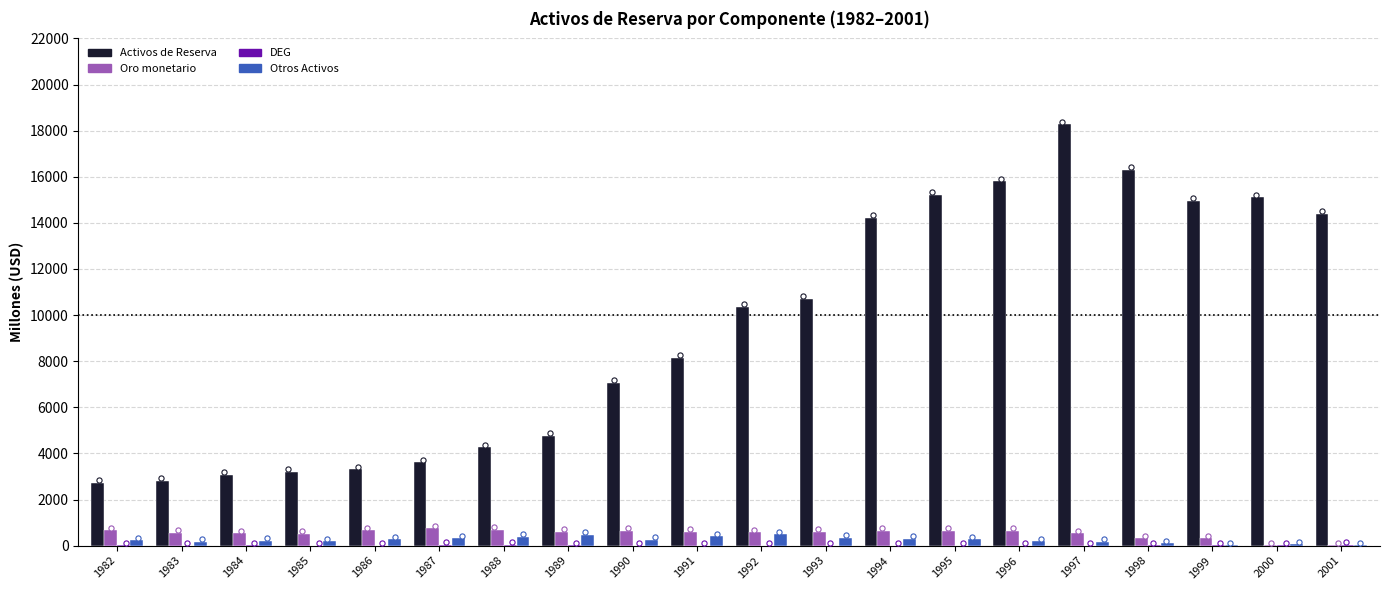

Which series has the largest total across all categories?

Activos de Reserva